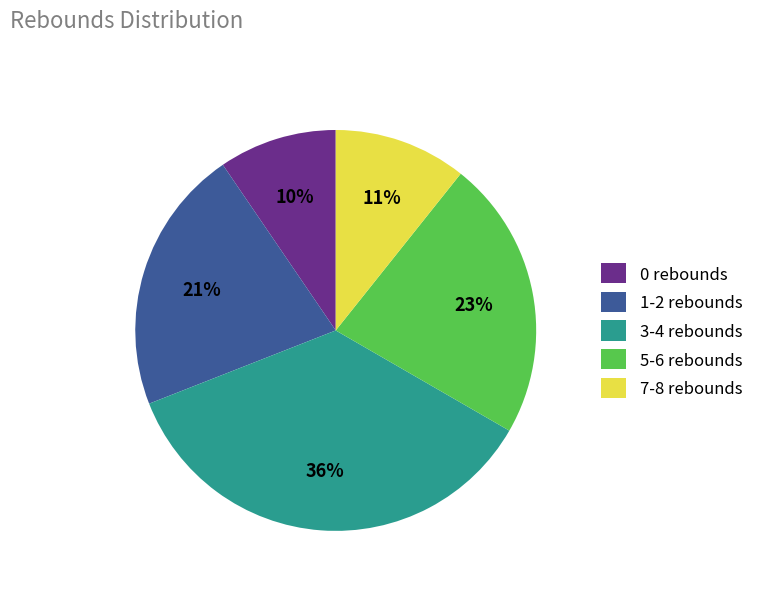

How many slices are in this pie chart?

5